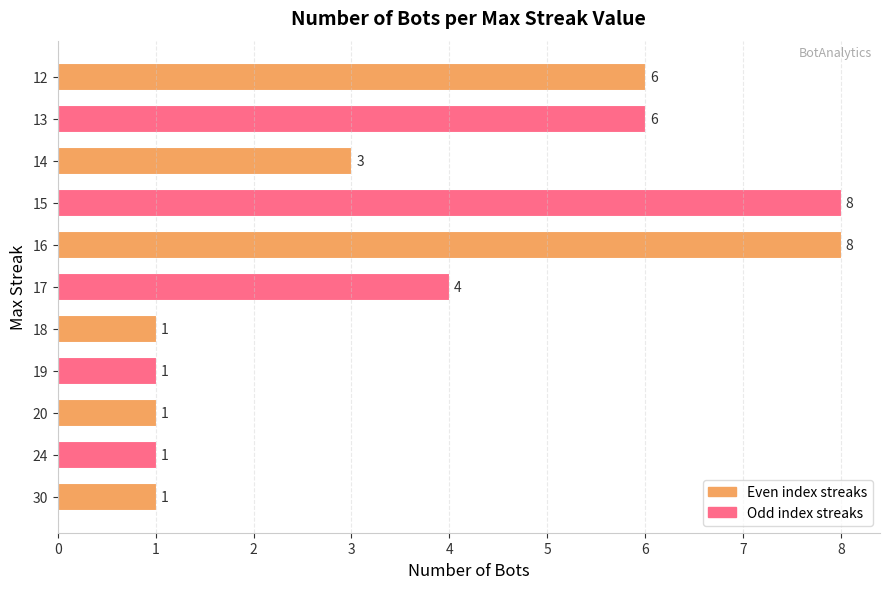

True or false: the data shows 1 at 18.

True